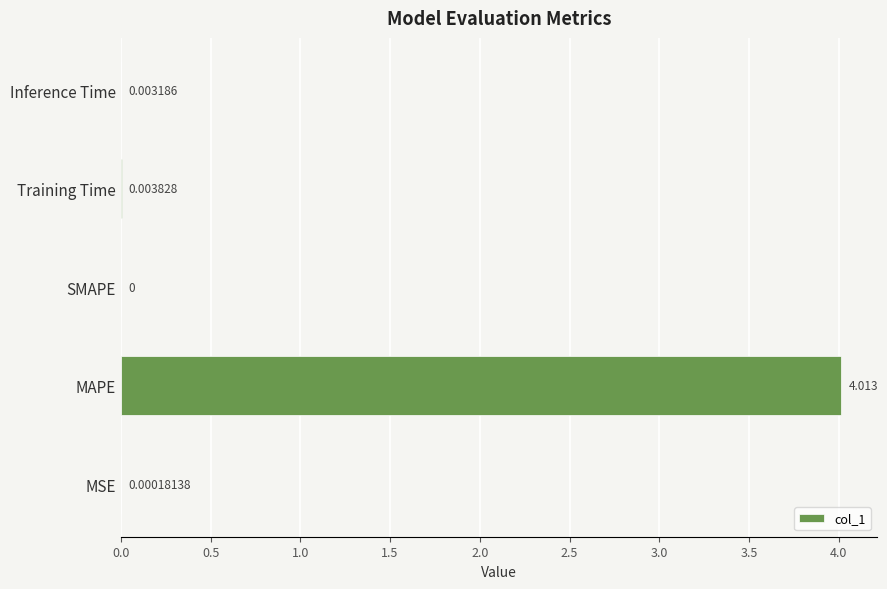

Where is the data nearest to the value 2?

Training Time